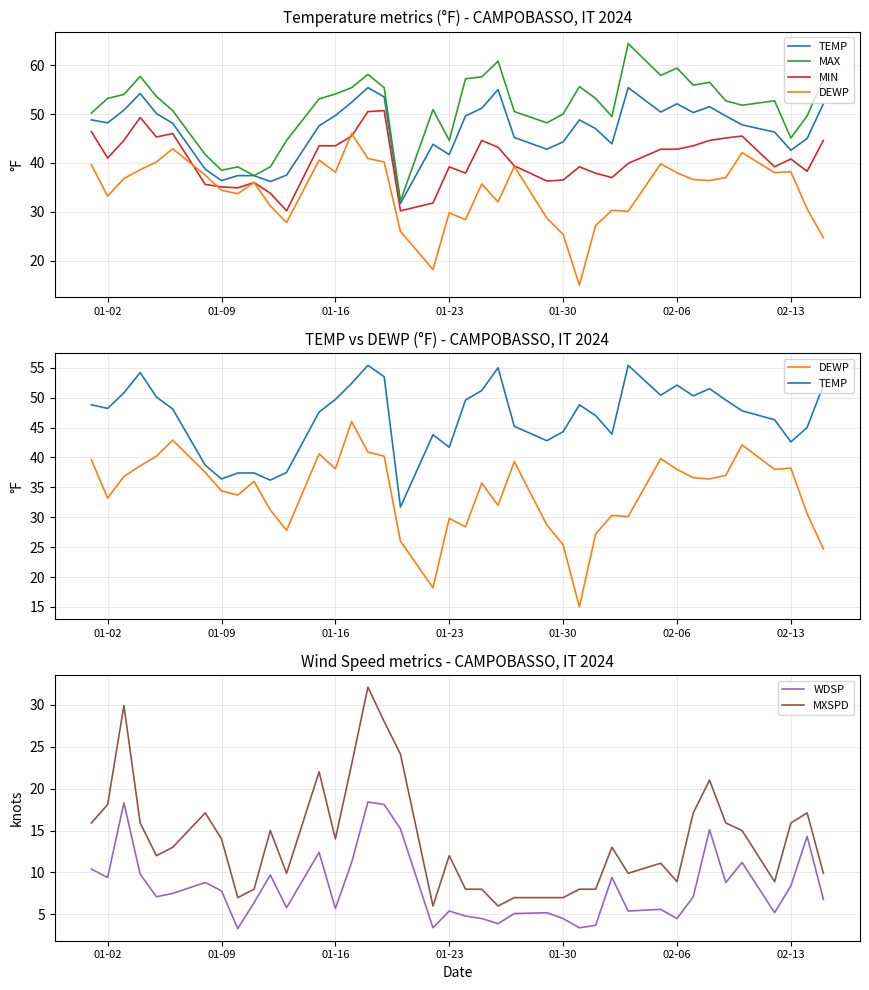

True or false: MXSPD and WDSP intersect in this chart.

False